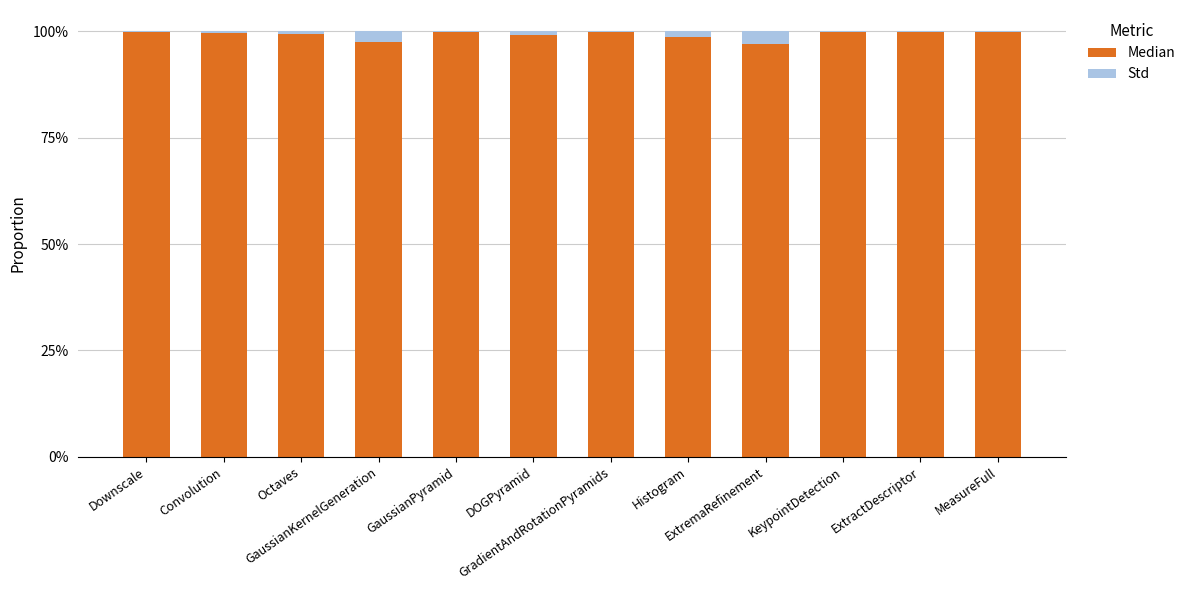

What is the sum of all Median values?

1190.6